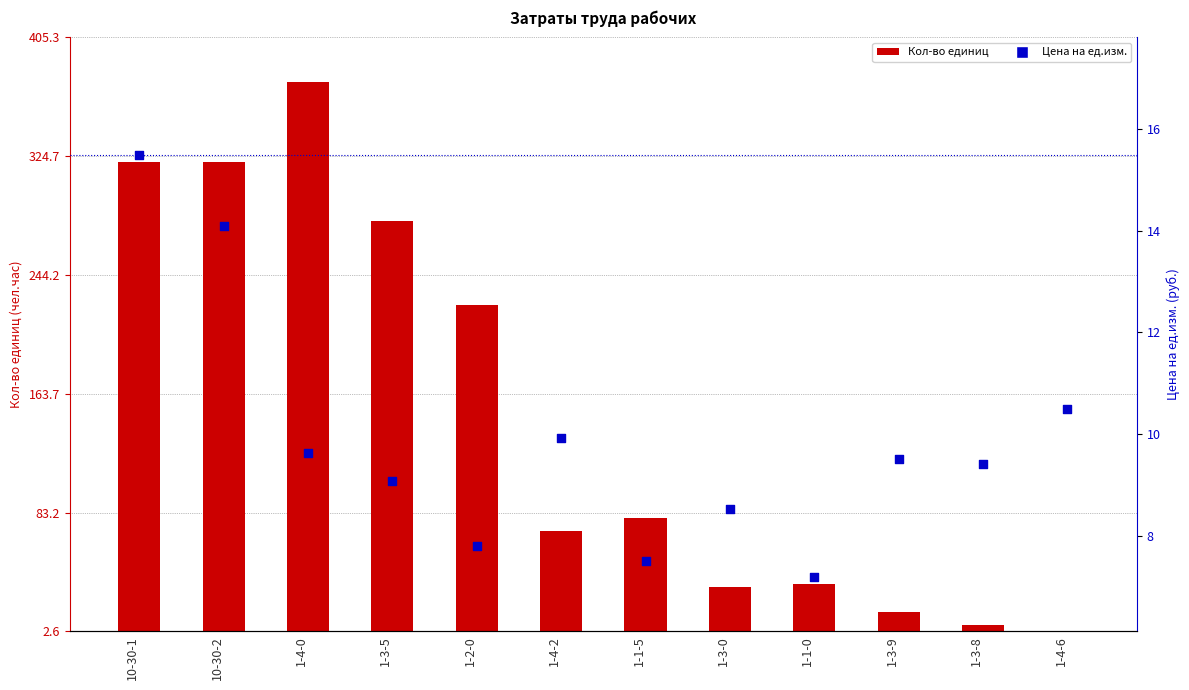

Which series has the largest total across all categories?

Кол-во единиц